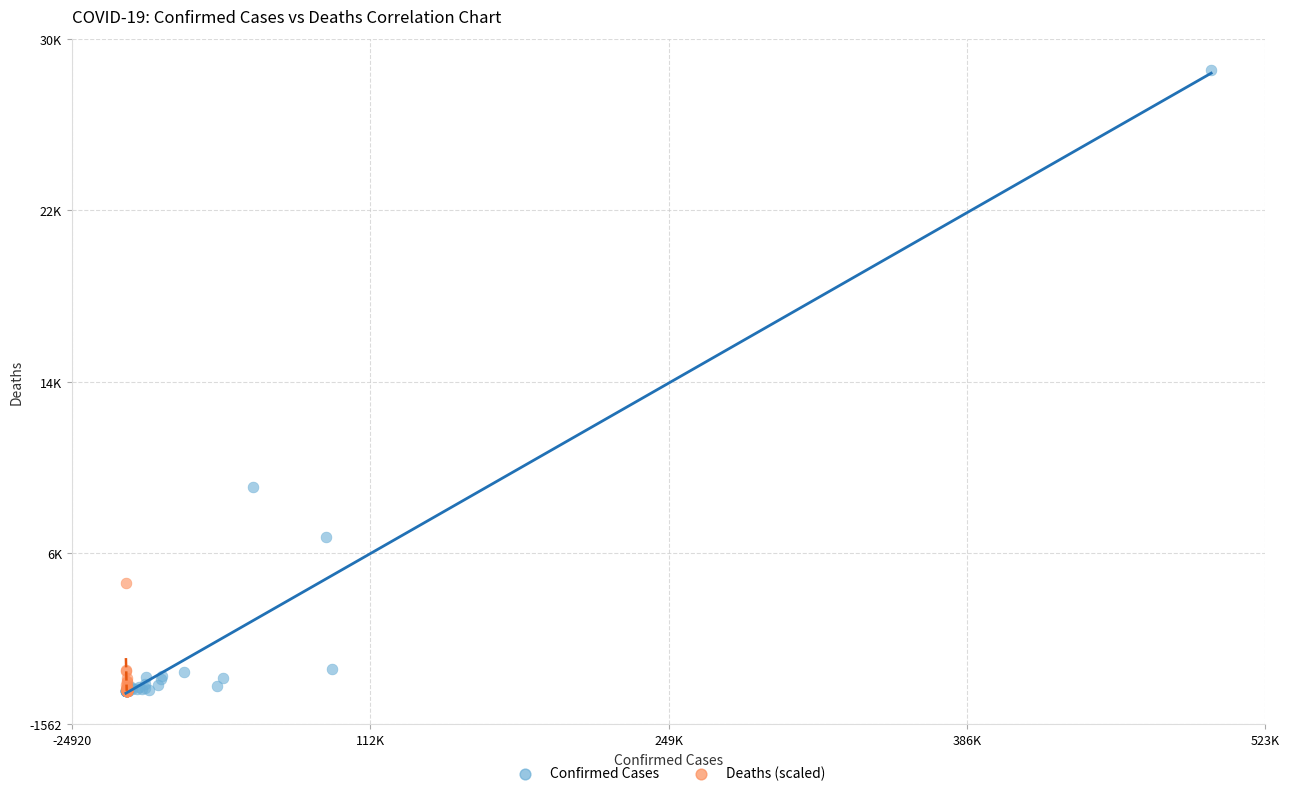

What are all the series names shown in the legend?

Confirmed Cases, Deaths (scaled)